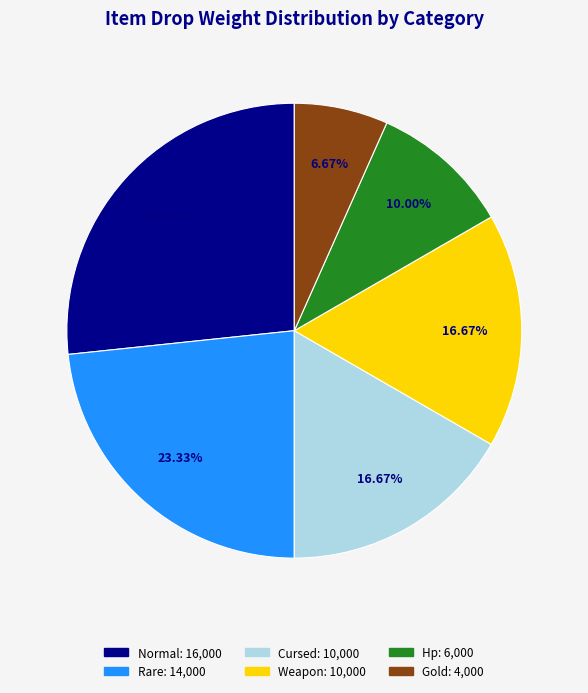

Is there a majority slice in this chart?

No